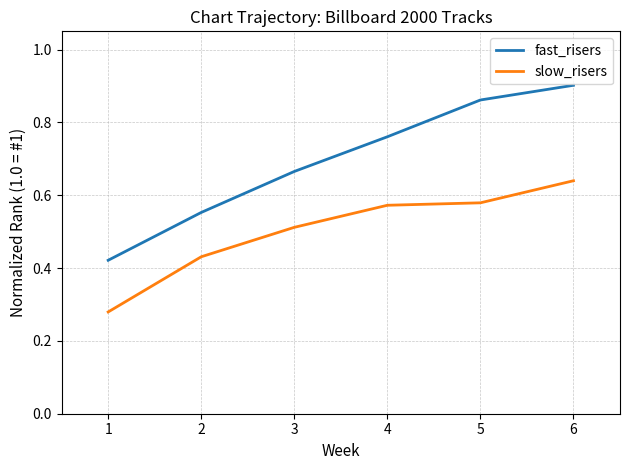

List the series in order of their overall mean, highest first.

fast_risers, slow_risers